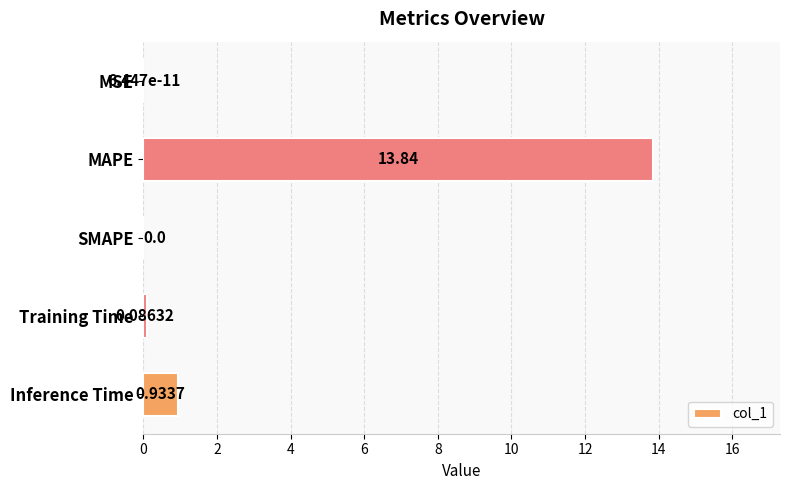

What is the sum of all values?

14.9